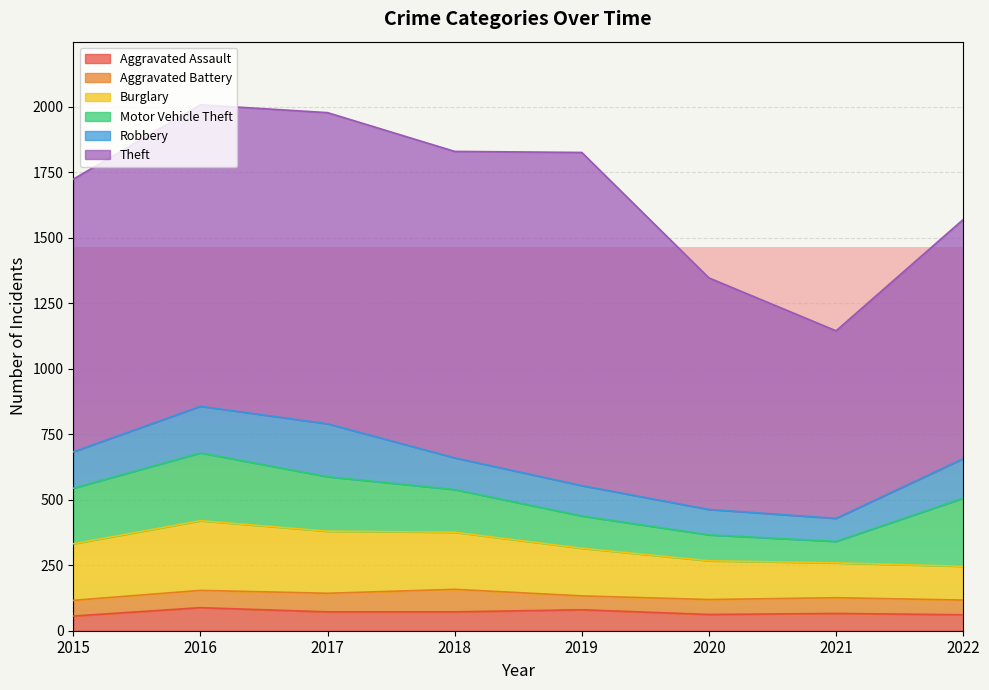

True or false: Aggravated Assault and Burglary intersect in this chart.

False